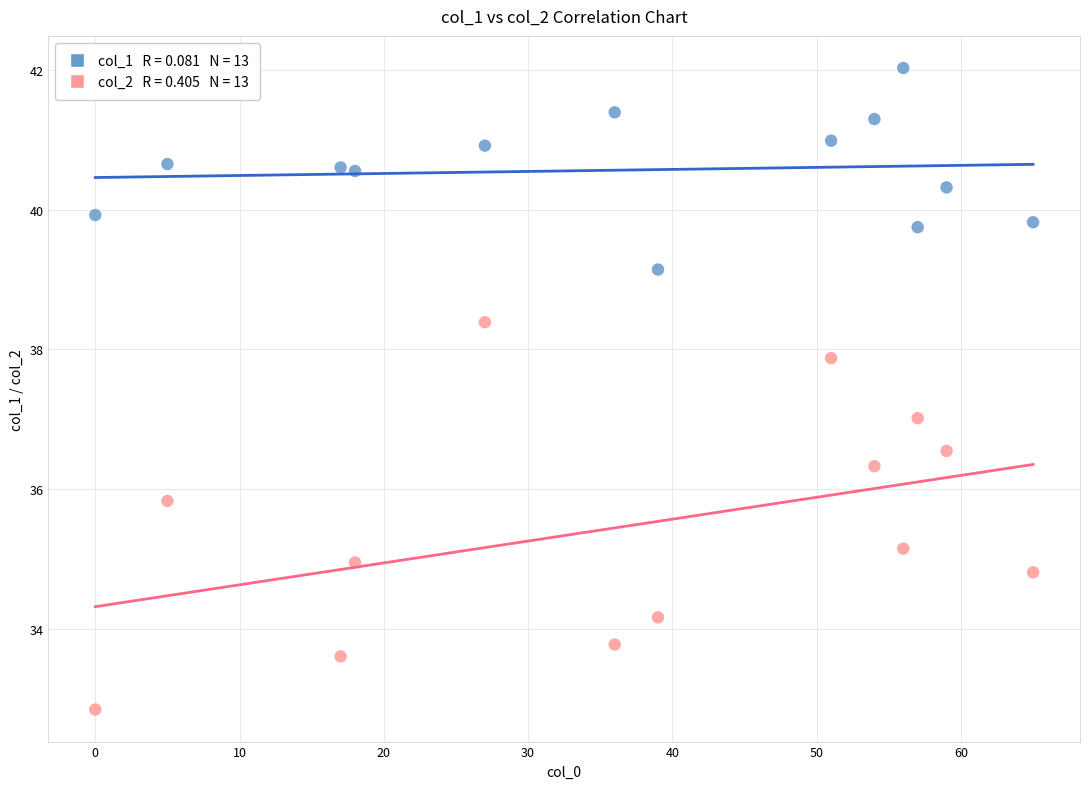

Across all data points, what is the range of X values (max minus min)?

65.0